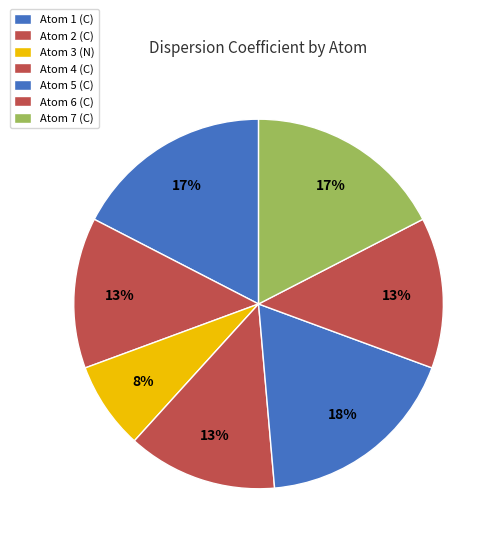

Is the sum of Atom 3 (N) and Atom 2 (C) greater than half?

No